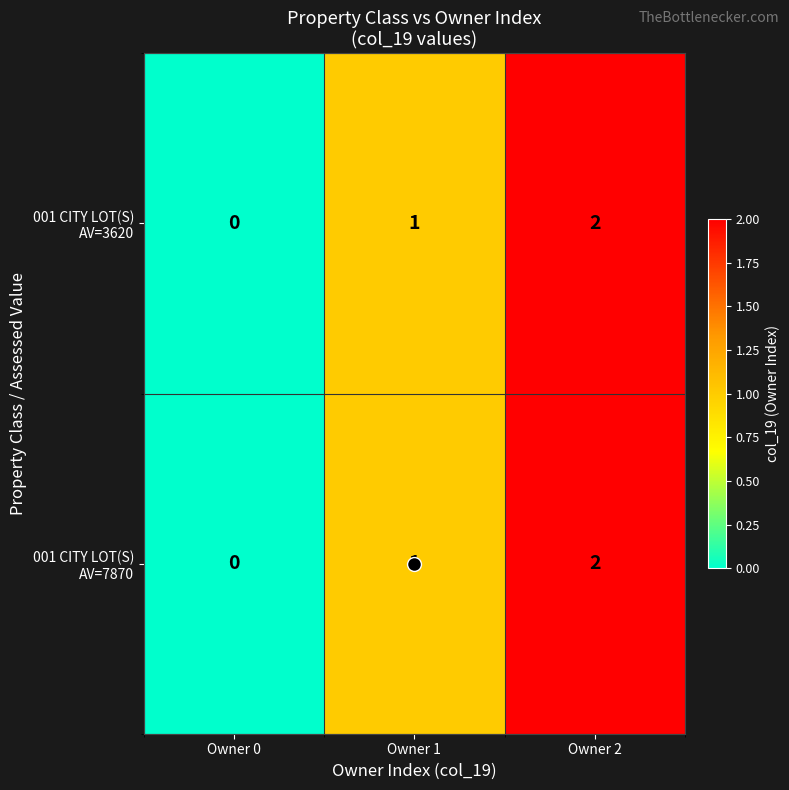

At which category is the sum across all series the highest?

Owner 2